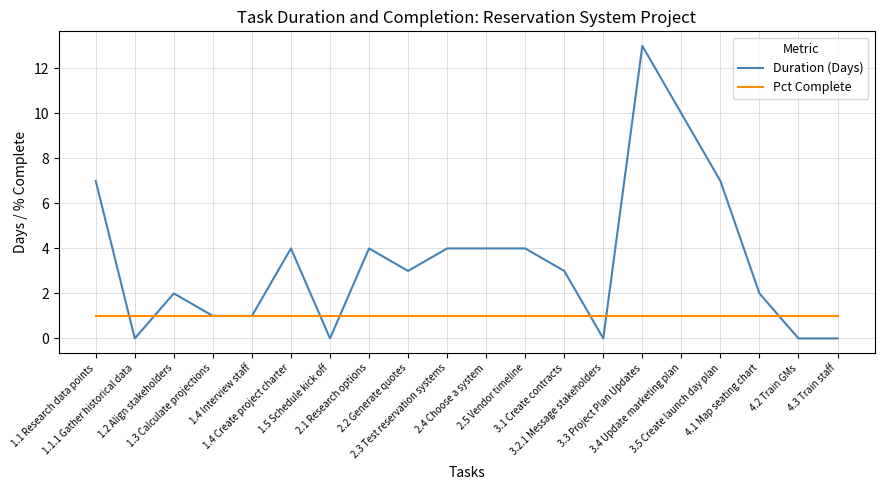

What is the maximum value for Duration (Days)?

13